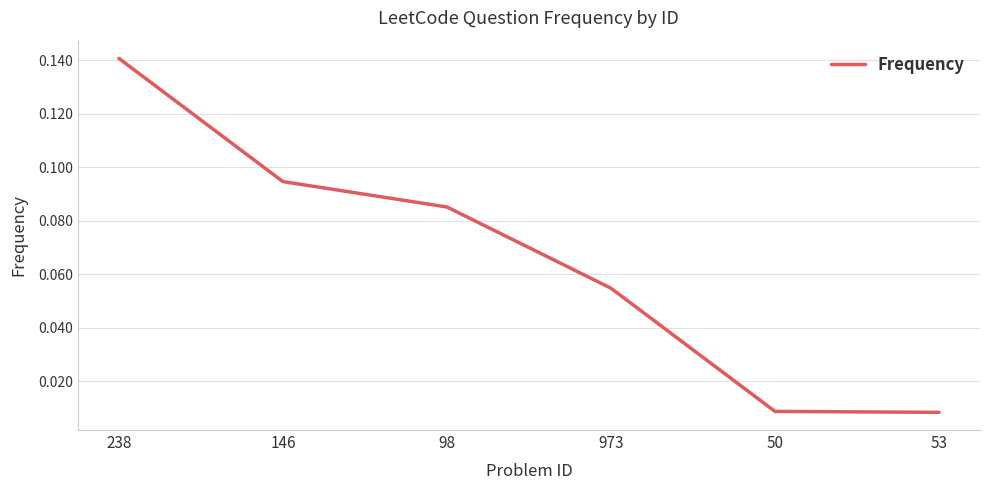

What is the sum of the values at 238 and 98?

0.2